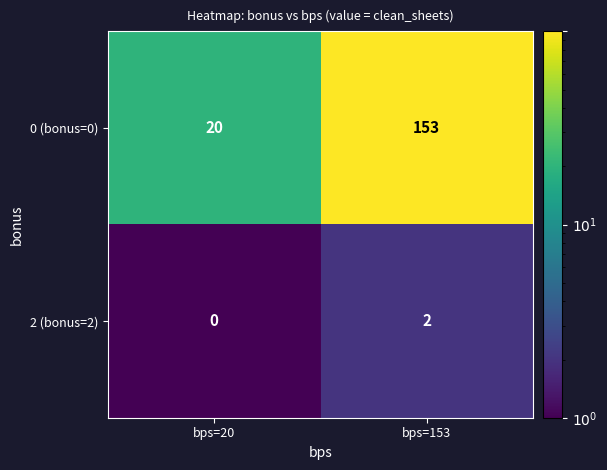

Between bps=20 and bps=153, which series saw the biggest shift?

0 (bonus=0)